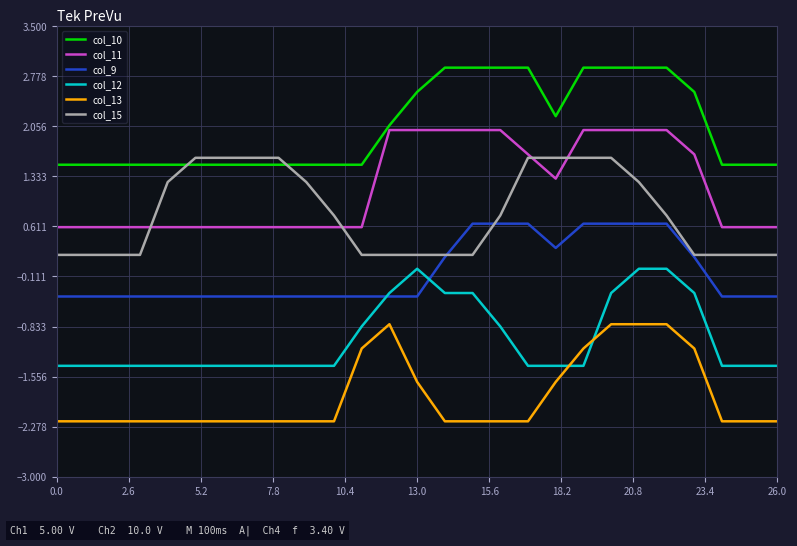

True or false: col_12 and col_13 cross at least once.

True